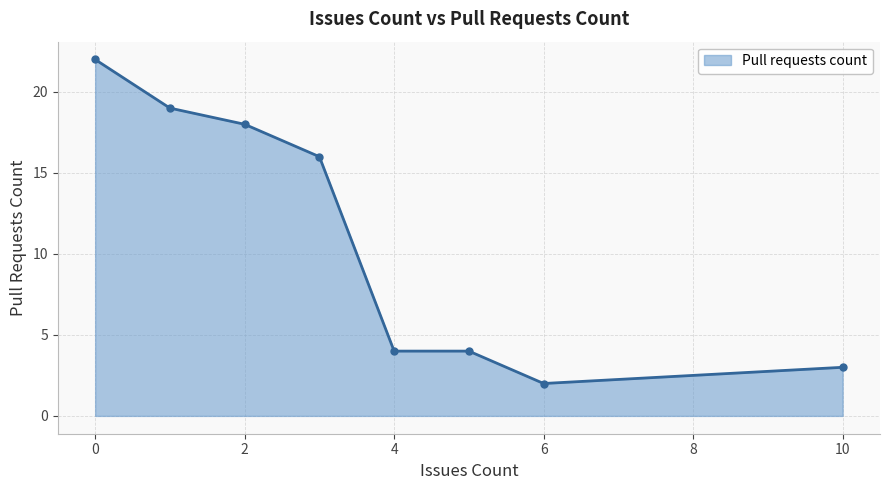

True or false: the data has more than 2 interior local peaks.

False